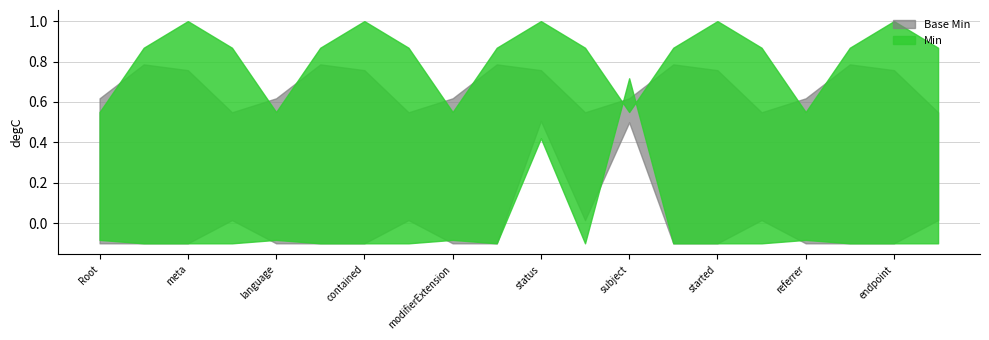

The value of Min at ImagingStudy.encounter is -1. True or false?

False